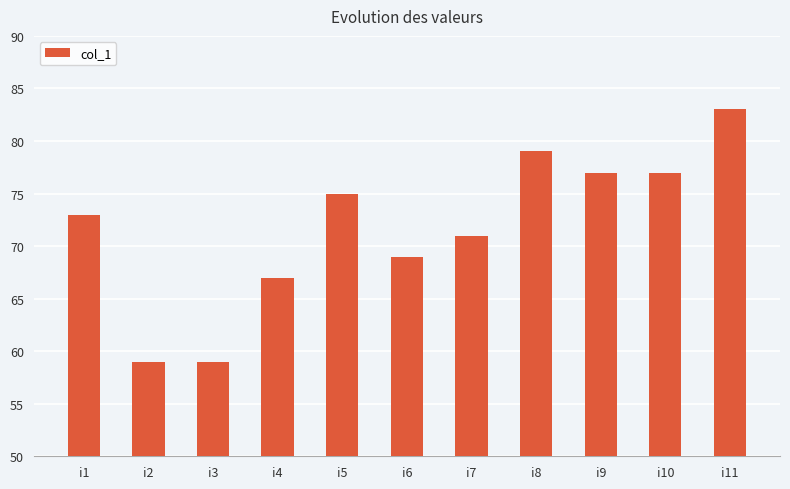

What is the difference between the maximum and minimum values?

24